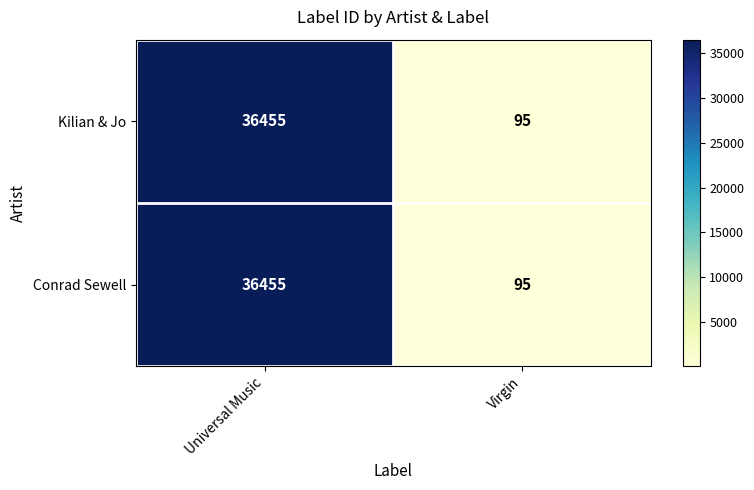

Reading left to right, what are all the values shown in this chart?

Kilian & Jo: Universal Music=36455	Virgin=95
Conrad Sewell: Universal Music=36455	Virgin=95